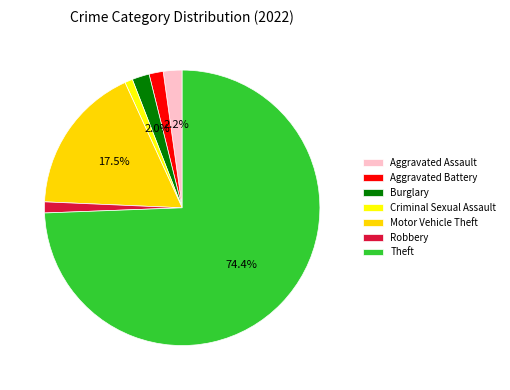

Which has a higher value, Aggravated Battery or Theft?

Theft